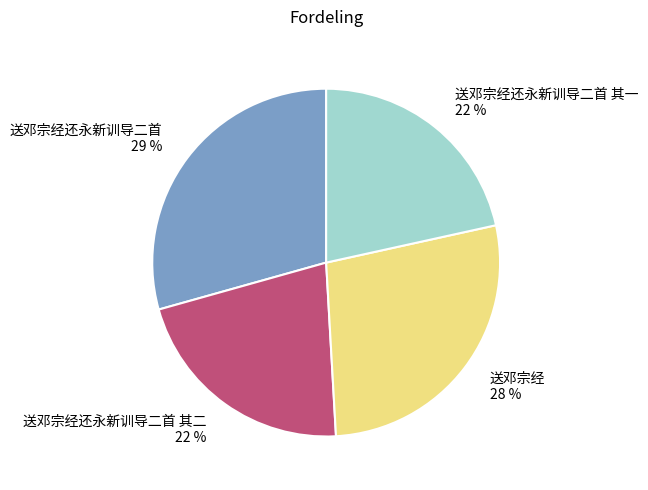

True or false: 送邓宗经还永新训导二首 accounts for 24% of the total.

False